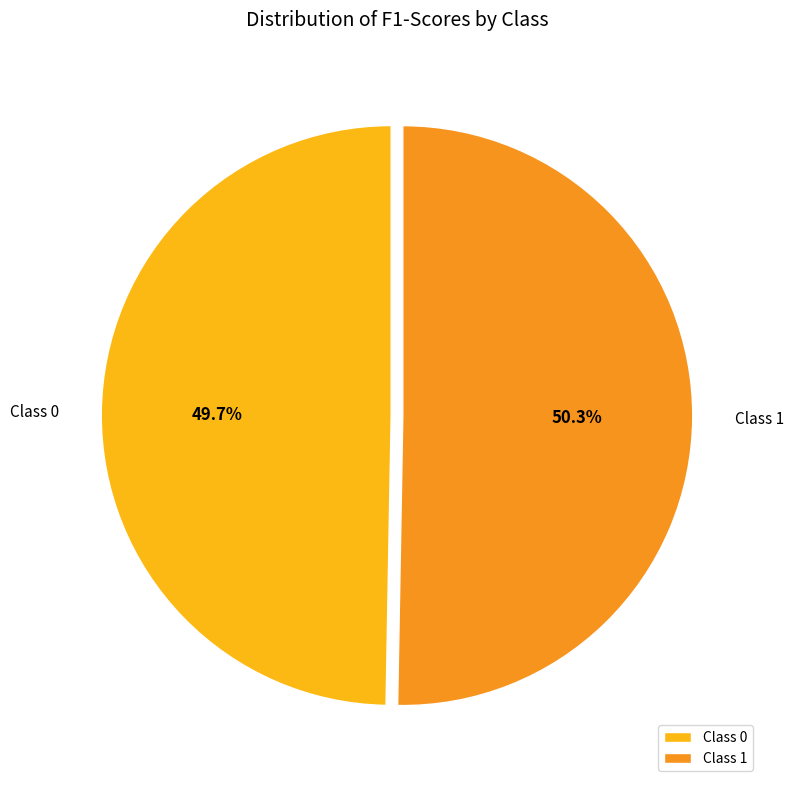

Is there any slice that represents more than half of the pie?

Yes